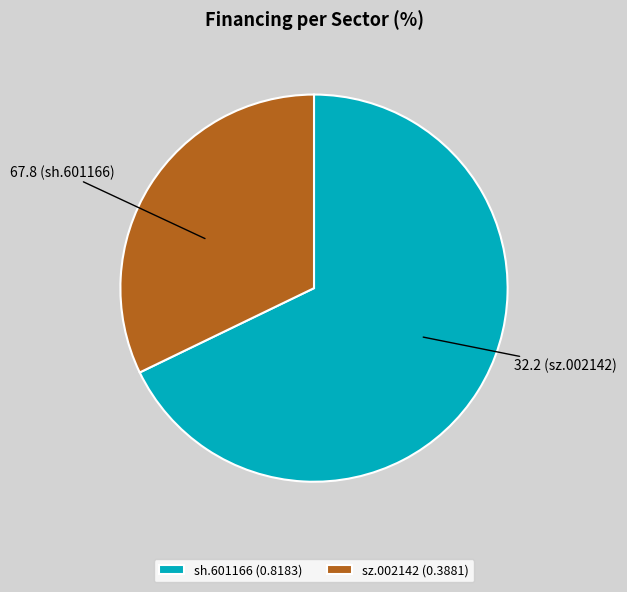

Which slice represents more than half of the pie?

sh.601166